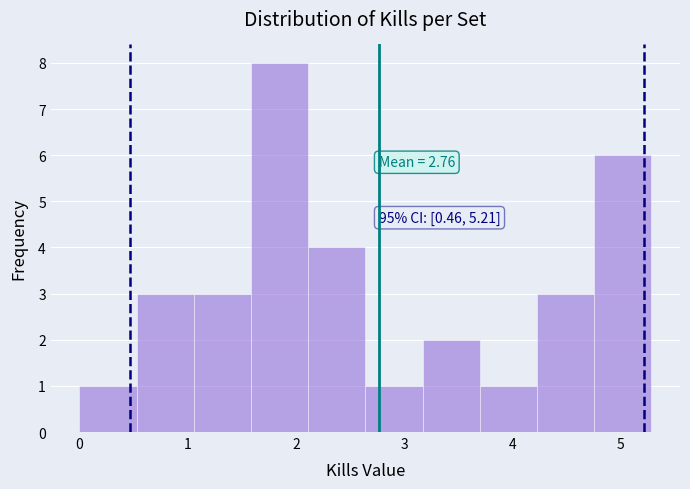

Which range on the x-axis has the tallest bar?

1.6 to 2.1